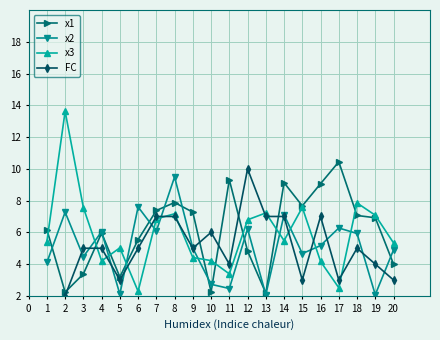

Is this an area chart (filled region under the line)?

No